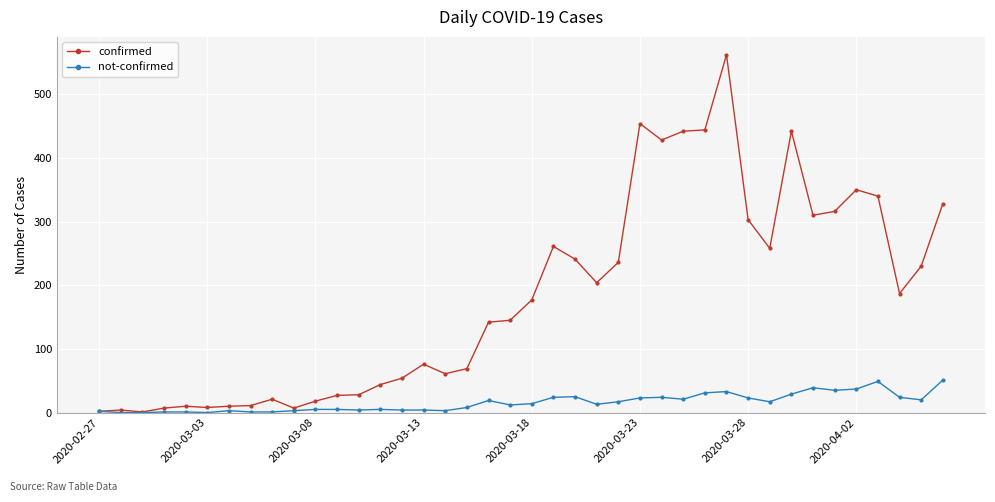

True or false: confirmed has more than 2 points higher than both neighbors.

True